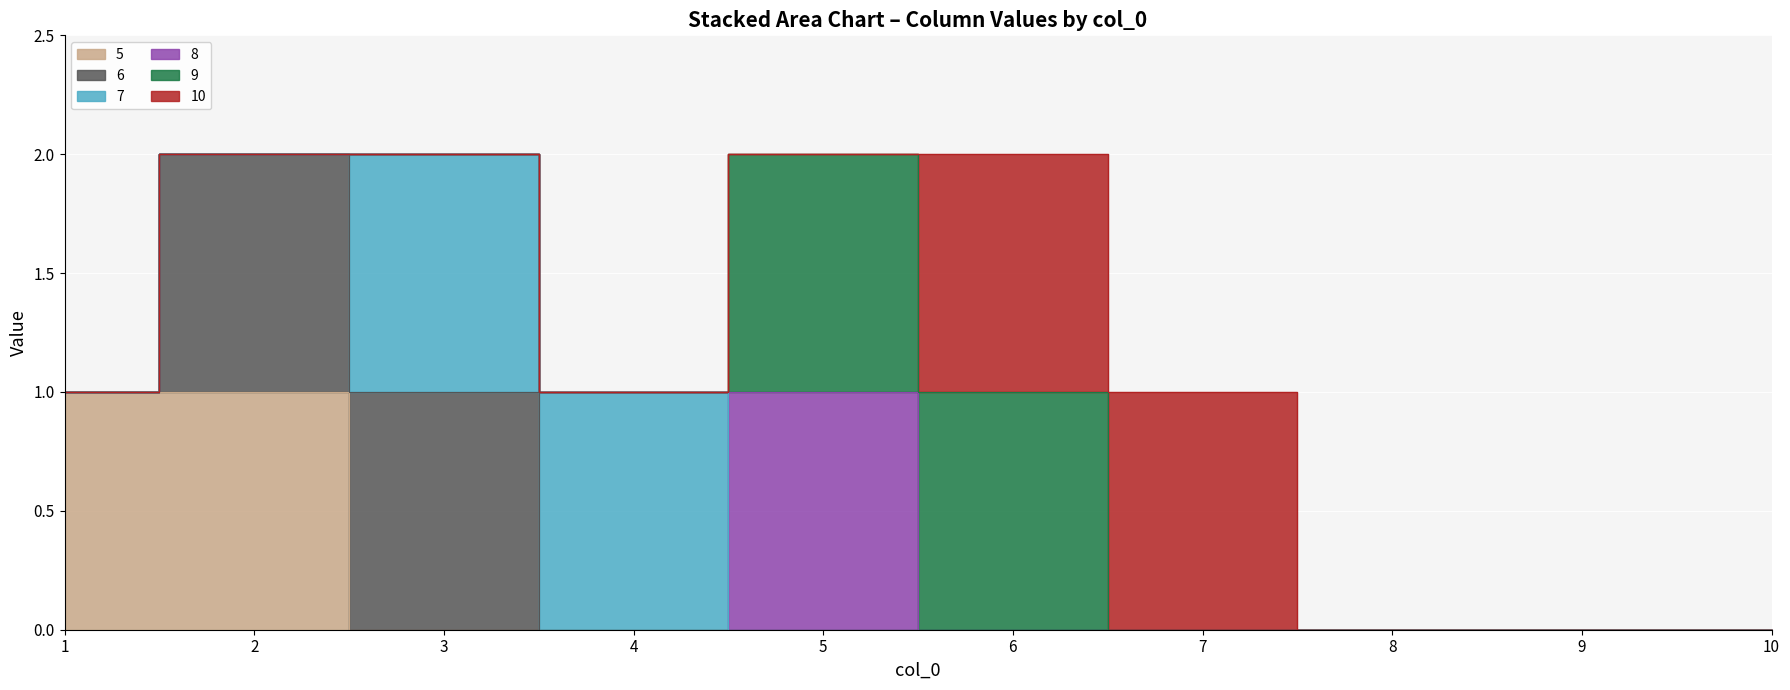

What is the highest value of the 5 series?

1